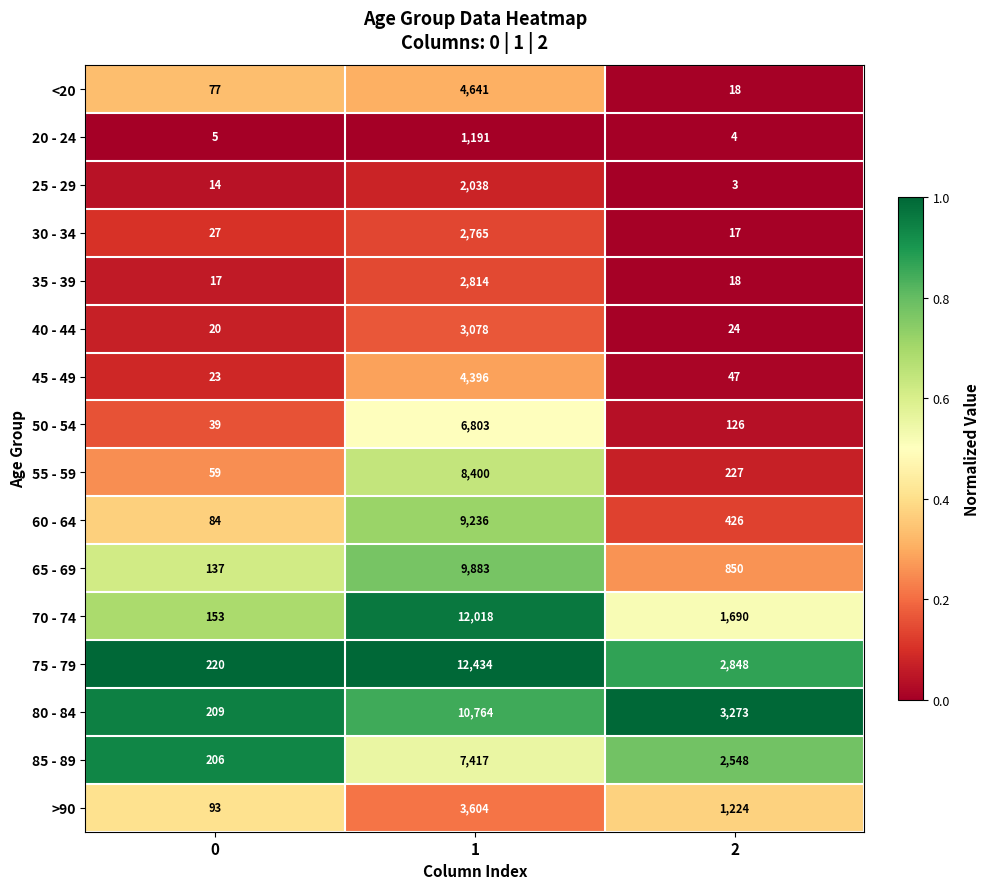

Is the value of 70 - 74 at 0 greater than the value of 60 - 64 at 2?

No